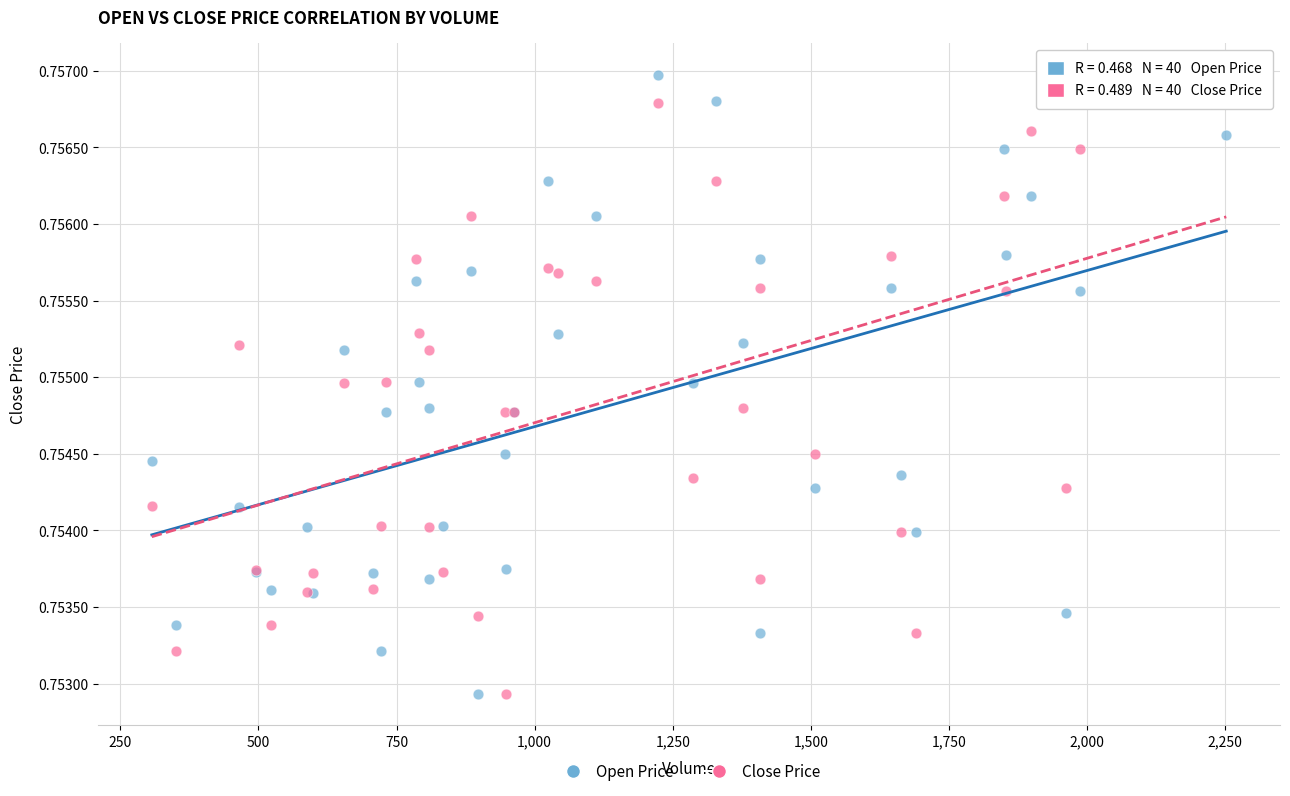

Which series has the widest spread of Y values?

Close Price